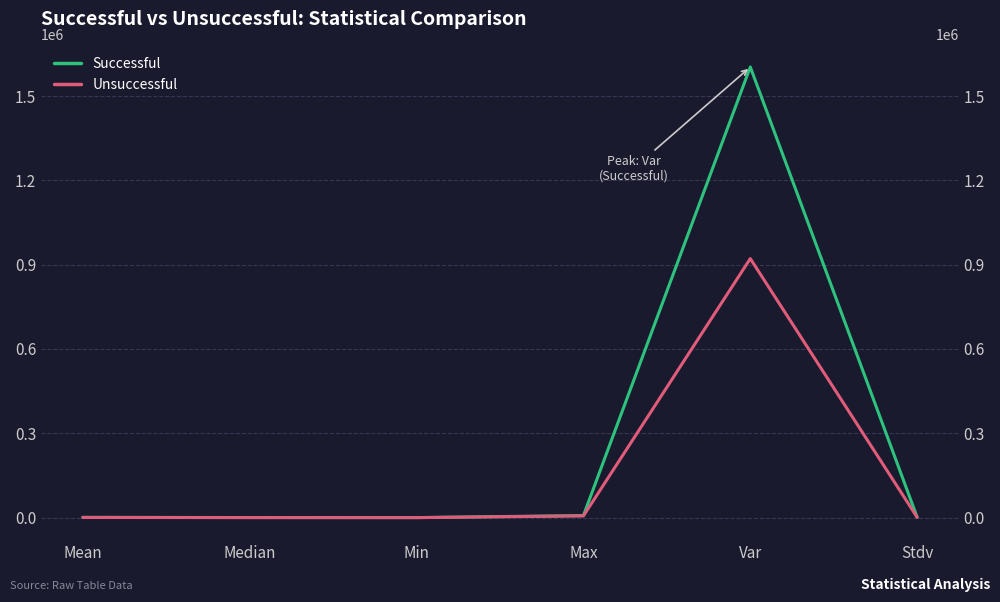

What is the difference between the second highest and second lowest values in the Unsuccessful series?

5965.5